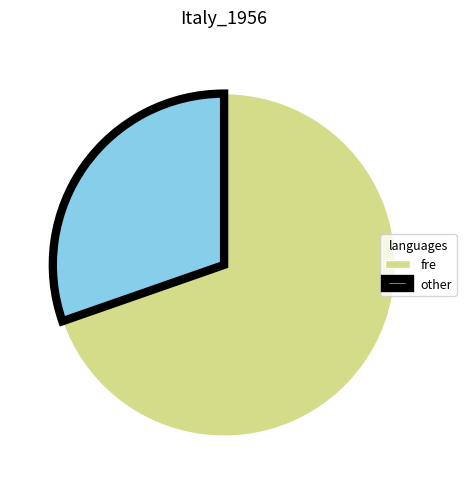

Which has a higher value, fre or other?

fre